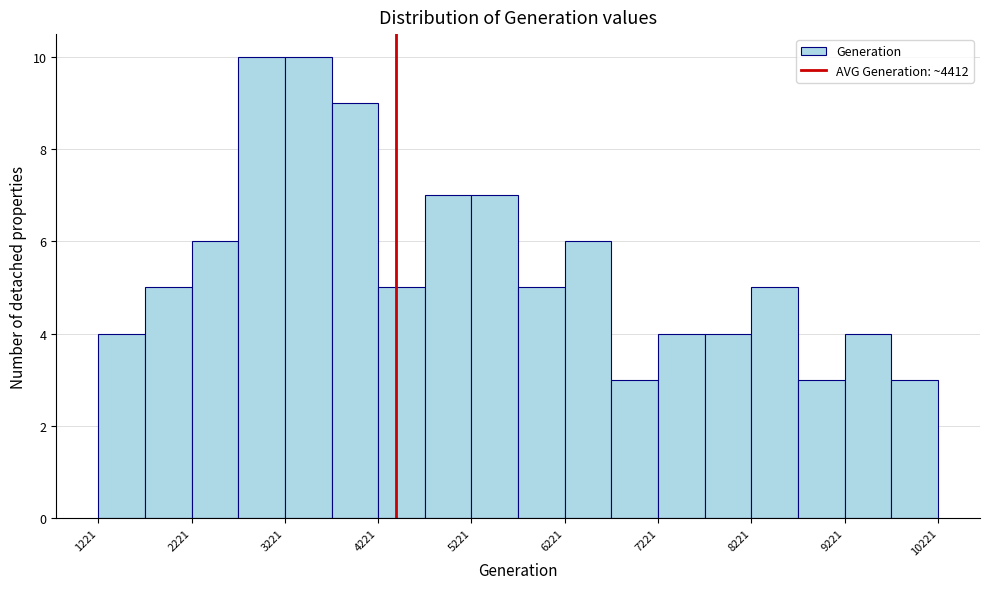

Reading left to right, list every bar in this chart as the range it spans on the x-axis followed by its height. Neither the bar edges nor the heights are printed on the chart, so give them approximately, as read against the axes.

1200 to 1700: 4
1700 to 2200: 5
2200 to 2700: 6
2700 to 3200: 10
3200 to 3700: 10
3700 to 4200: 9
4200 to 4700: 5
4700 to 5200: 7
5200 to 5700: 7
5700 to 6200: 5
6200 to 6700: 6
6700 to 7200: 3
7200 to 7700: 4
7700 to 8200: 4
8200 to 8700: 5
8700 to 9200: 3
9200 to 9700: 4
9700 to 10200: 3